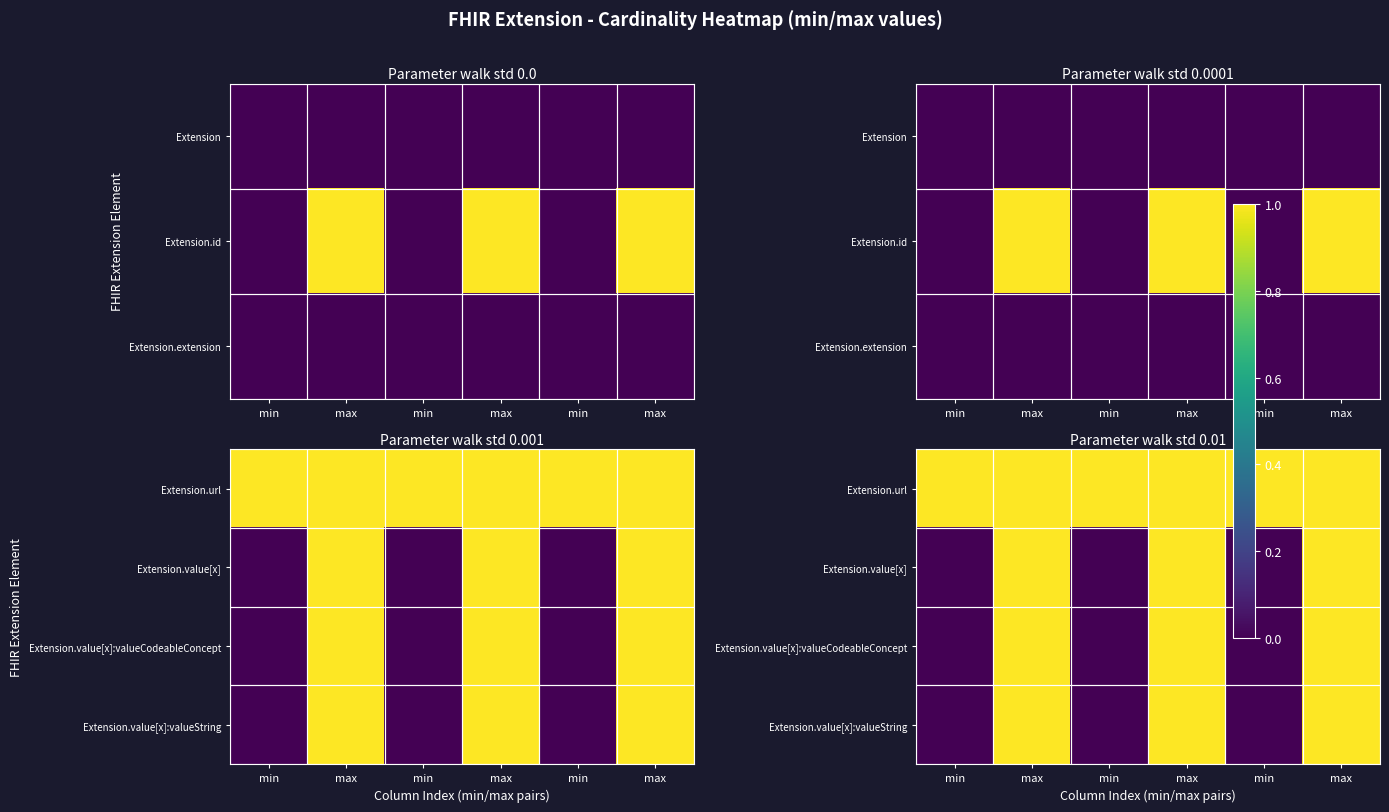

What is the sum of all Extension.url values?

6